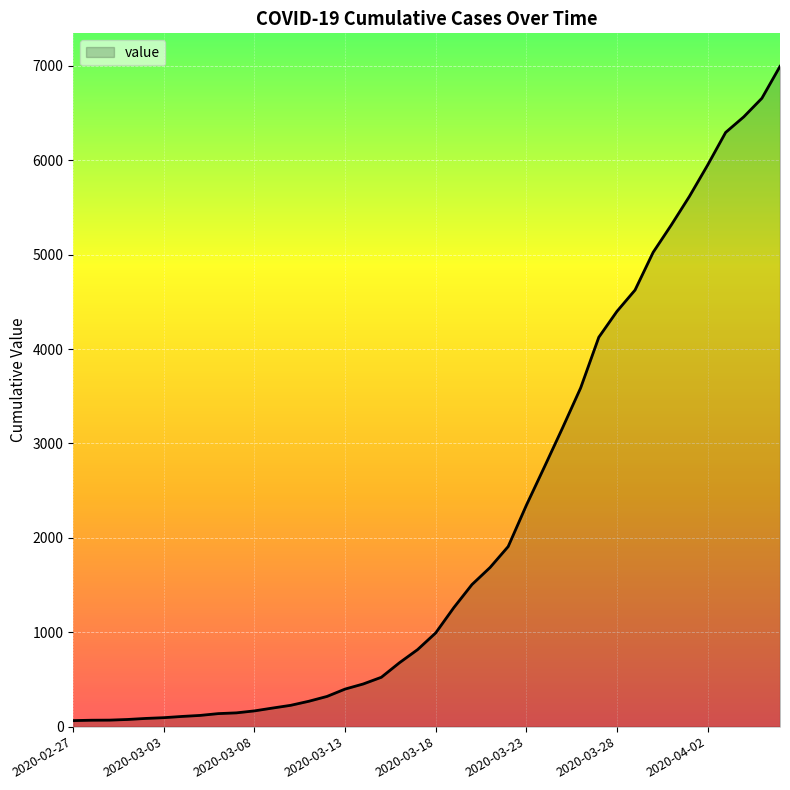

What is the difference between the maximum and minimum values?

6931